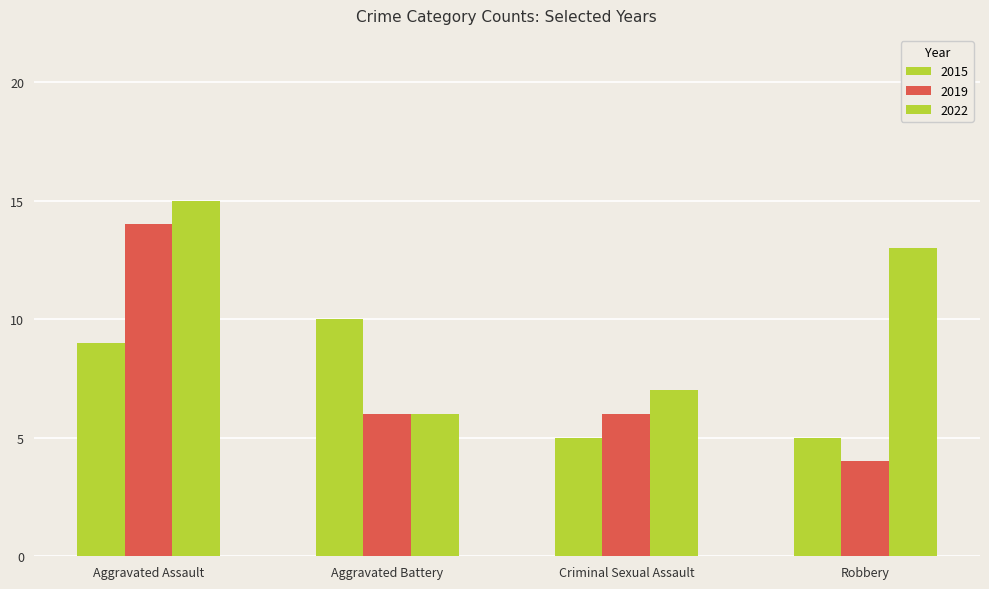

At which category is the sum across all series the highest?

Aggravated Assault